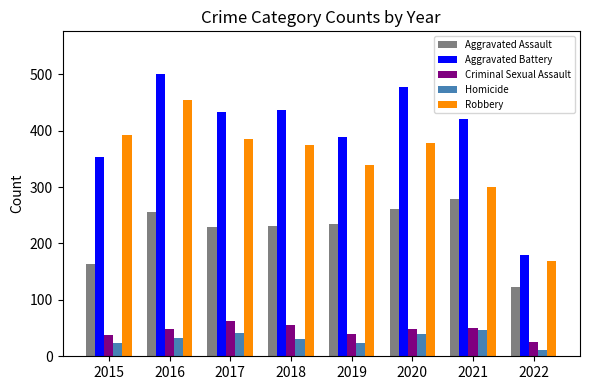

Where is Robbery nearest to the value 312?

2021